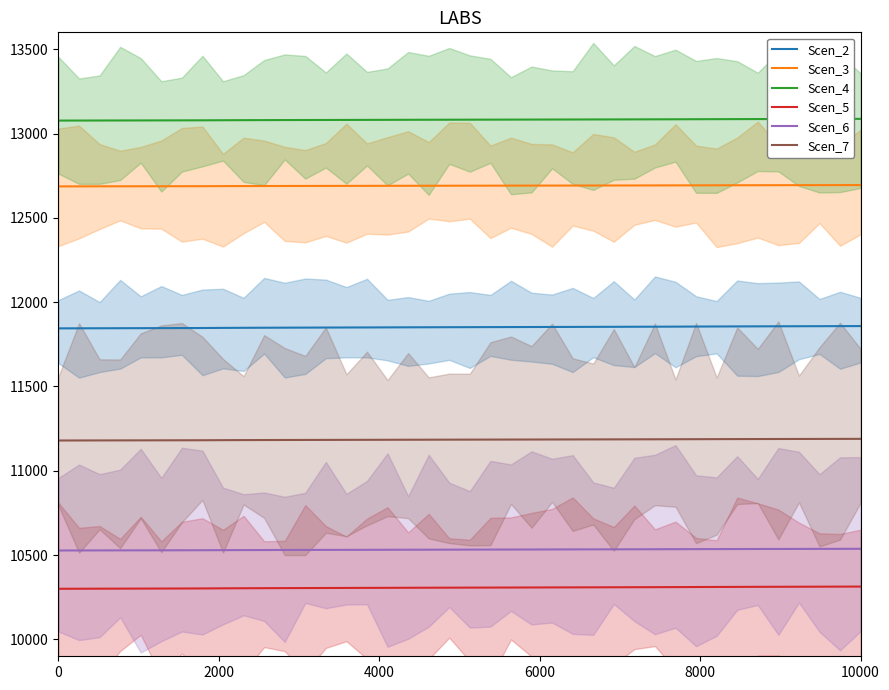

True or false: Scen_6 and Scen_7 cross at least once.

False